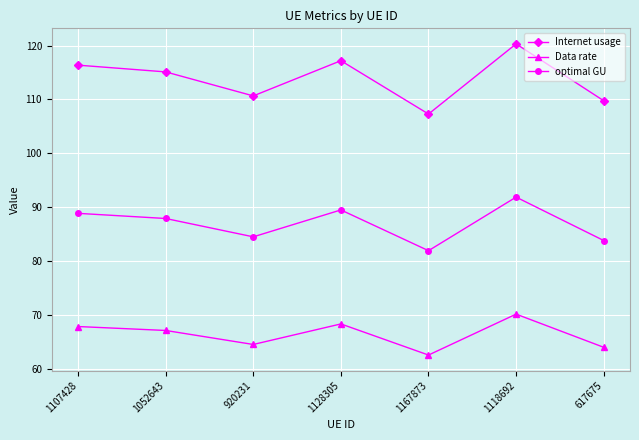

What is the highest value of the Data rate series?

70.2